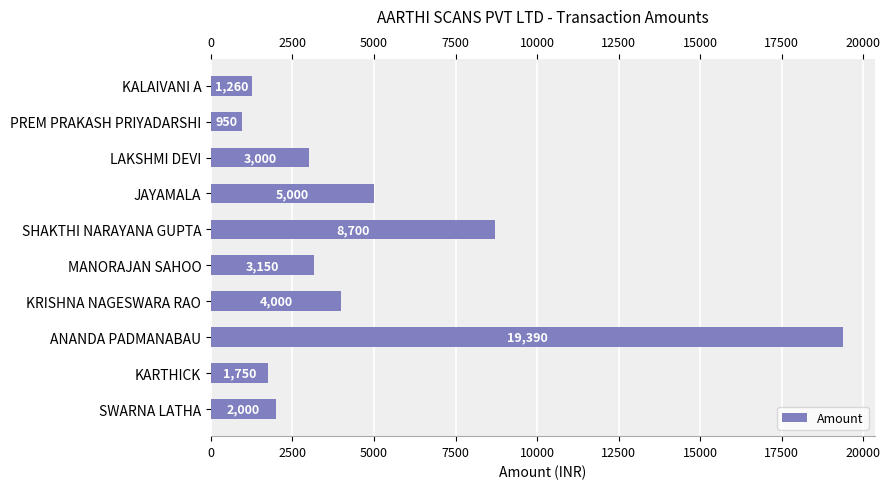

Read the value at SHAKTHI NARAYANA GUPTA, to the nearest 10.

8700